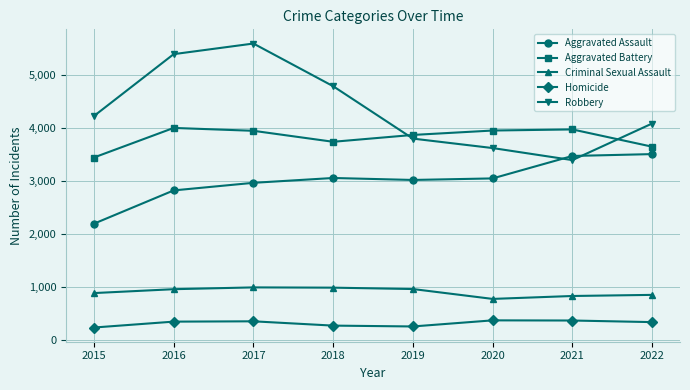

Rank the series by their maximum value, from lowest to highest.

Homicide, Criminal Sexual Assault, Aggravated Assault, Aggravated Battery, Robbery